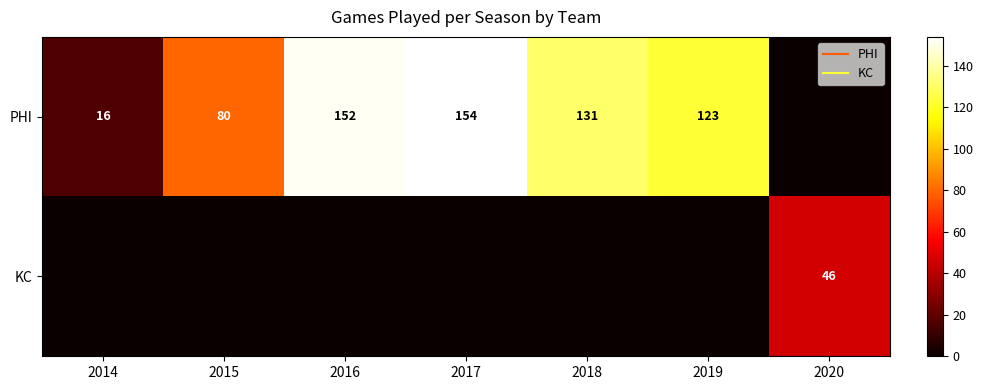

What is the difference between the PHI values at 2018 and 2014?

115